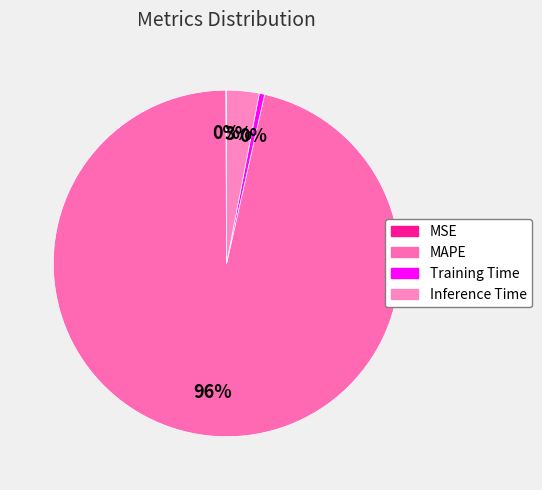

How much of the chart is everything except Training Time?

99.5%